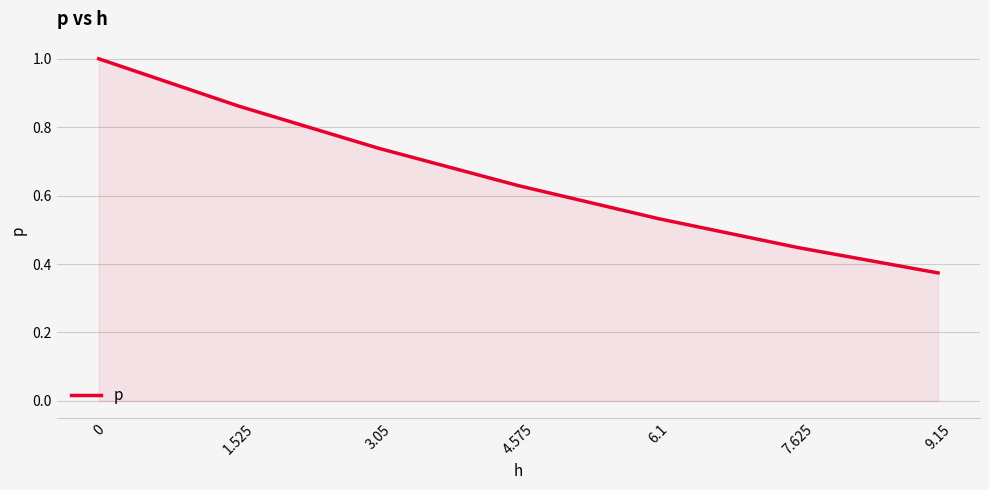

The chart shows a value of 0.3 at 3.05. True or false?

False